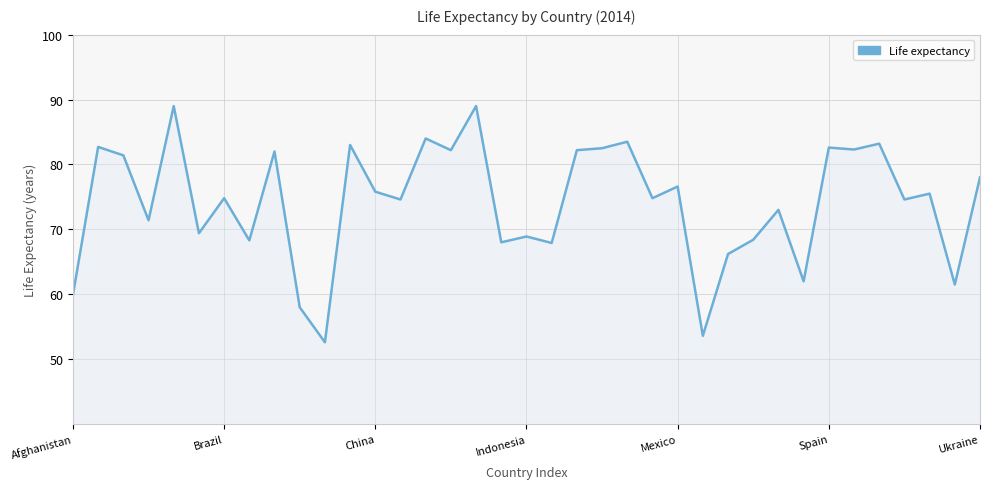

What is the smallest value displayed?

52.6